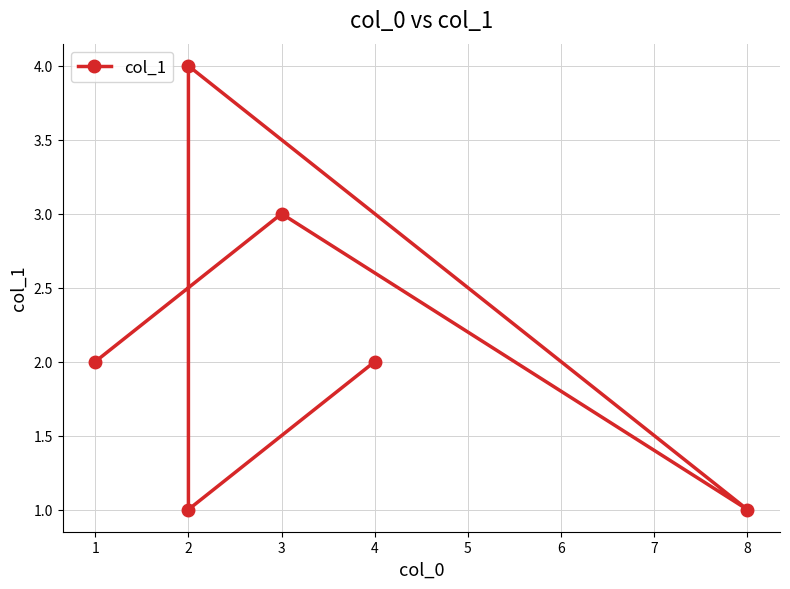

What is the difference between the second highest and second lowest values?

2